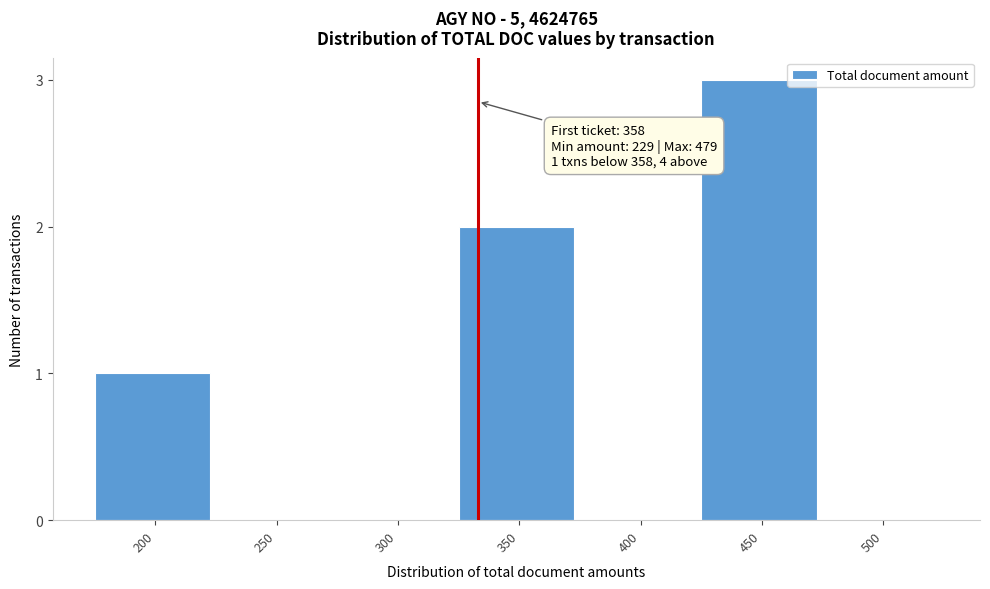

Reading left to right, extract all data points from this chart.

200=1	250=0	300=0	350=2	400=0	450=3	500=0